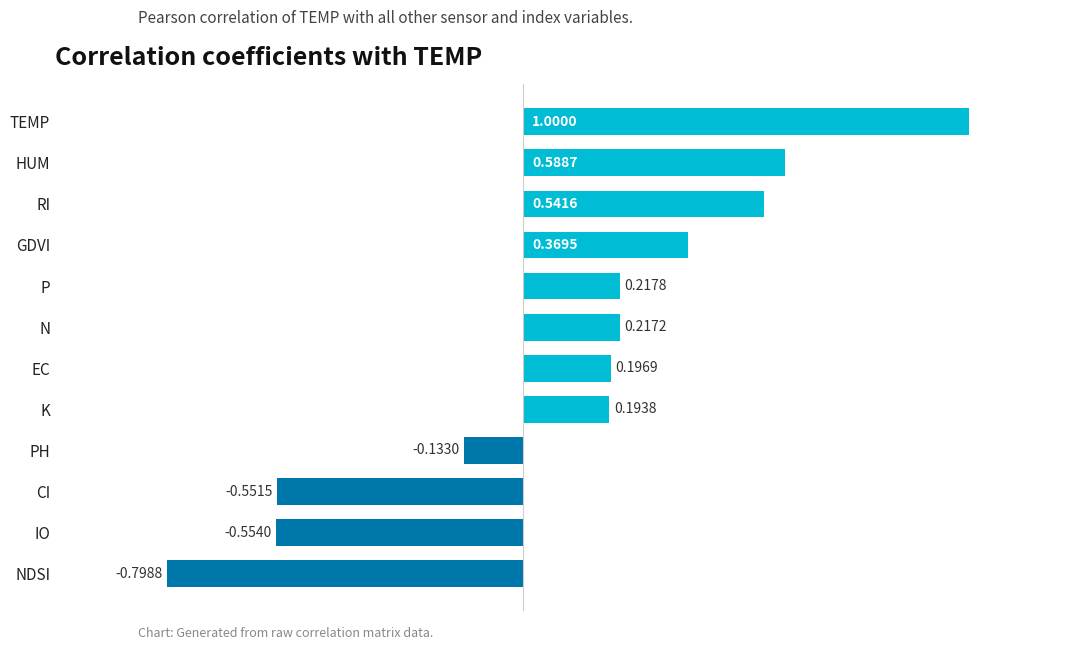

List the labels in order of value, smallest first.

NDSI, IO, CI, PH, K, EC, N, P, GDVI, RI, HUM, TEMP